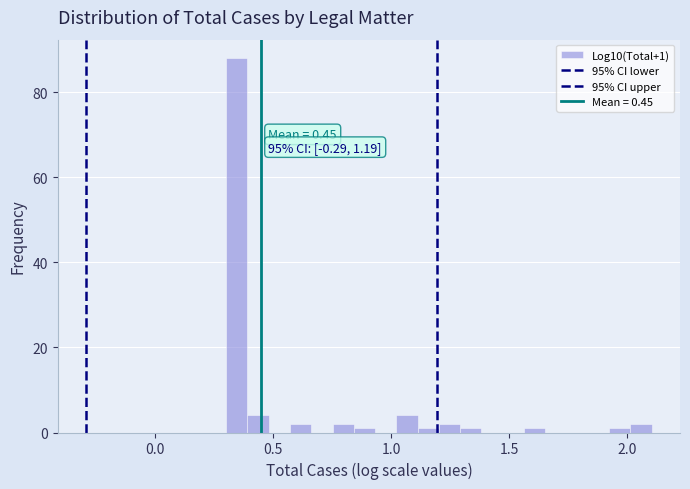

Around what value on the x-axis is the tallest bar? Give the approximate position of its centre, as read against the axis.

0.35